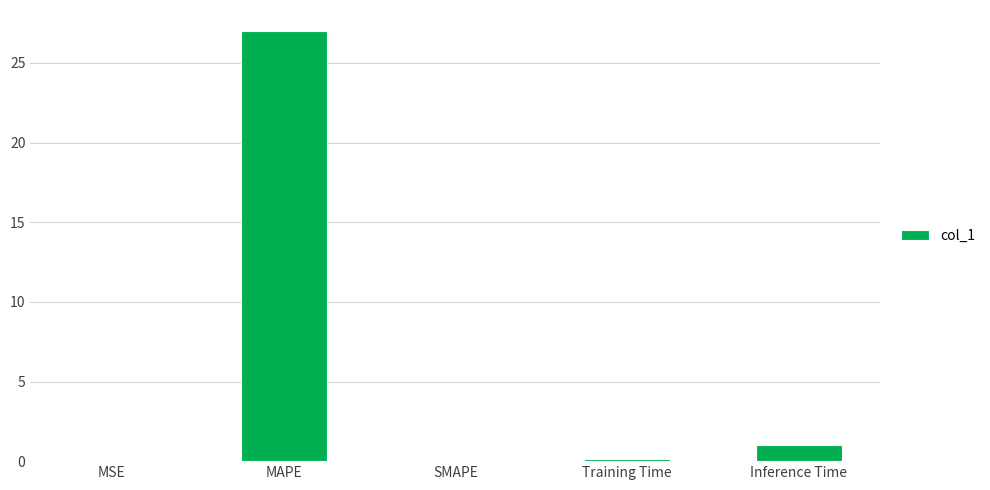

What is the change in value from SMAPE to Inference Time?

+1.0